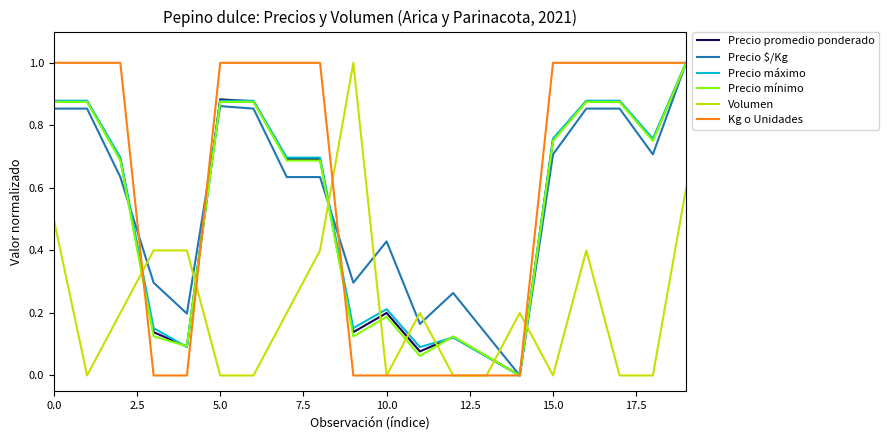

What is the greatest value displayed?

1.0